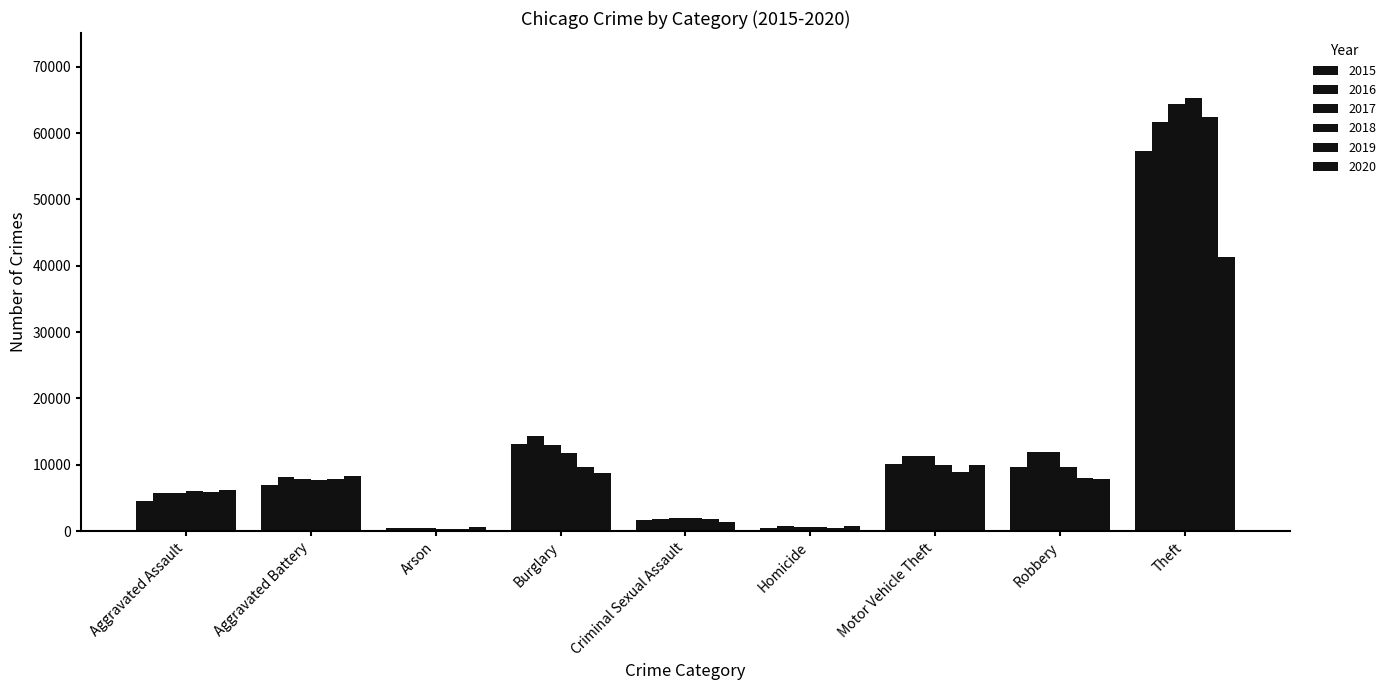

Is the value of 2019 at Burglary greater than the value of 2015 at Criminal Sexual Assault?

Yes